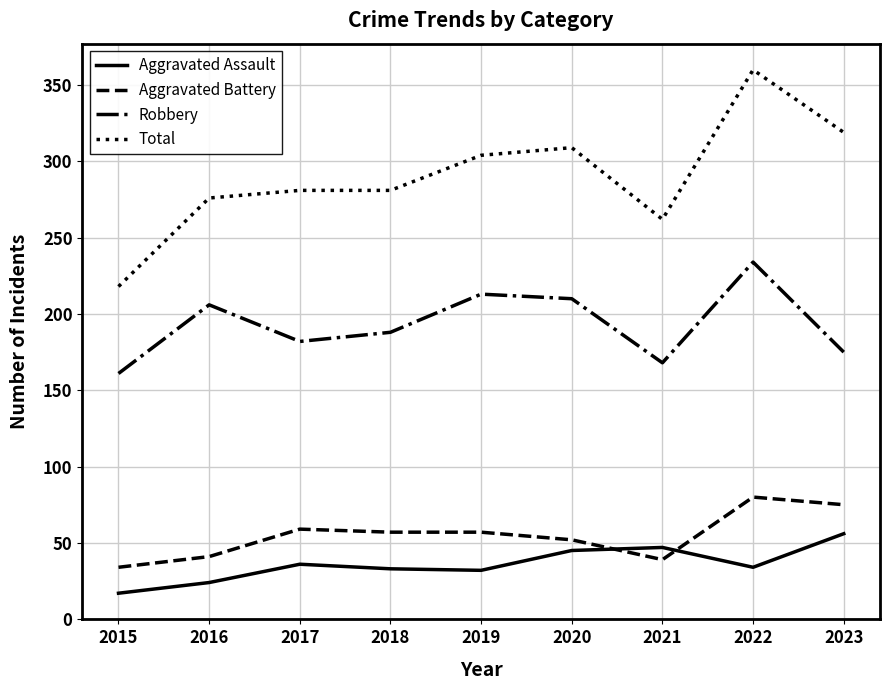

Is the value of Robbery at 2020 greater than the value of Aggravated Assault at 2017?

Yes